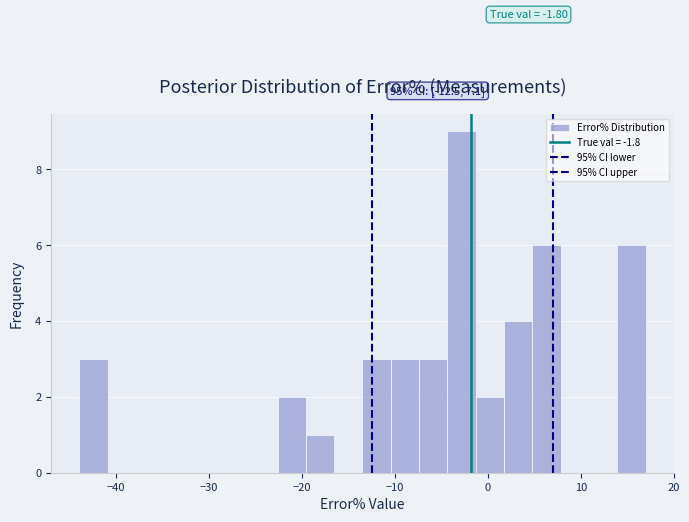

Around what value on the x-axis is the tallest bar? Give the approximate position of its centre, as read against the axis.

-3